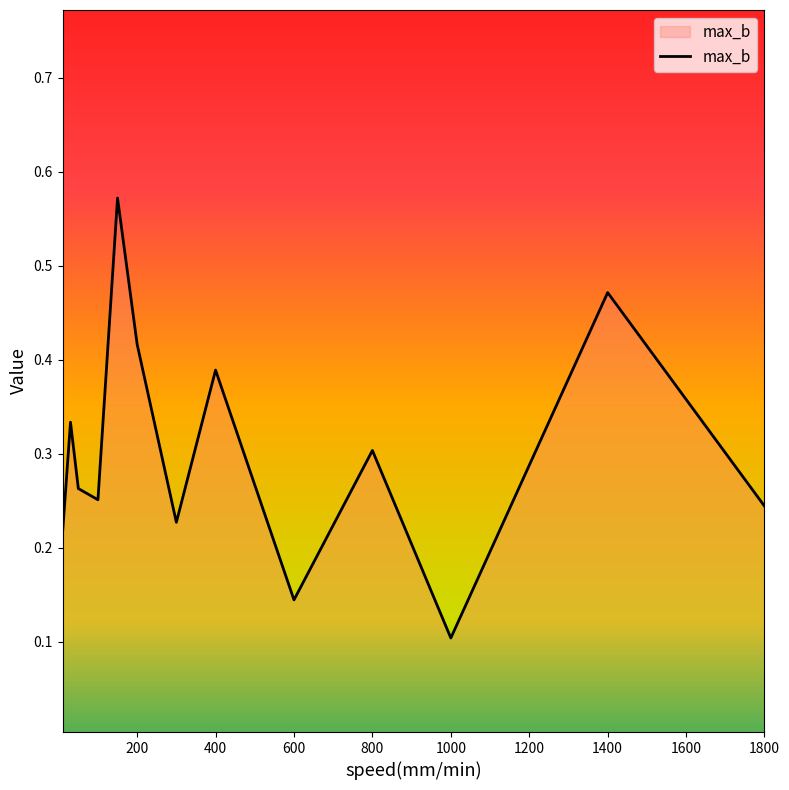

Does the chart have visible grid lines?

No